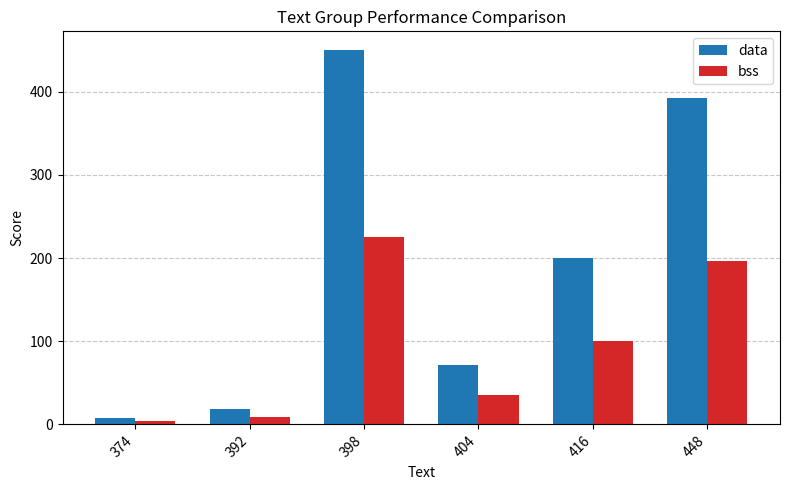

Reading left to right, extract all data points from this chart.

data: 8	18	450	72	200	392
bss: 4	9	225	36	100	196